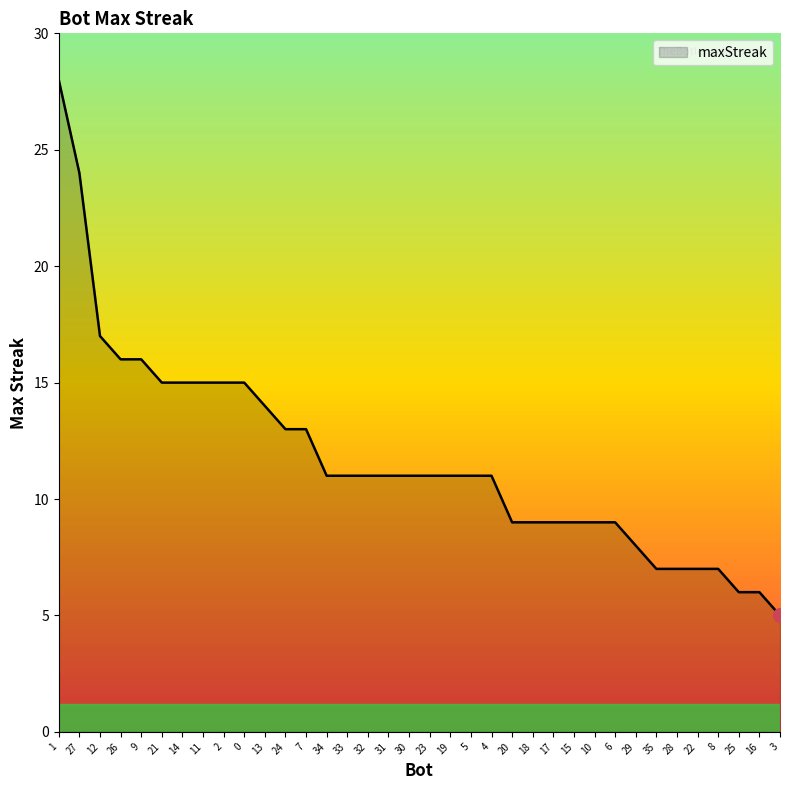

How many lines are shown in the chart?

1